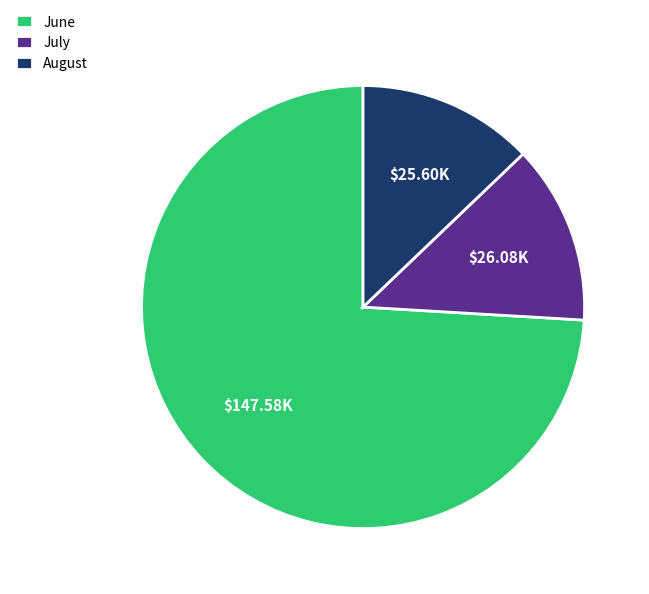

Which slice represents more than half of the pie?

June